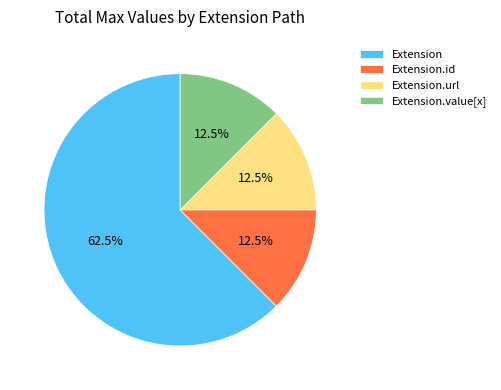

What is the ratio of the value at Extension to the value at Extension.value[x]?

5.0